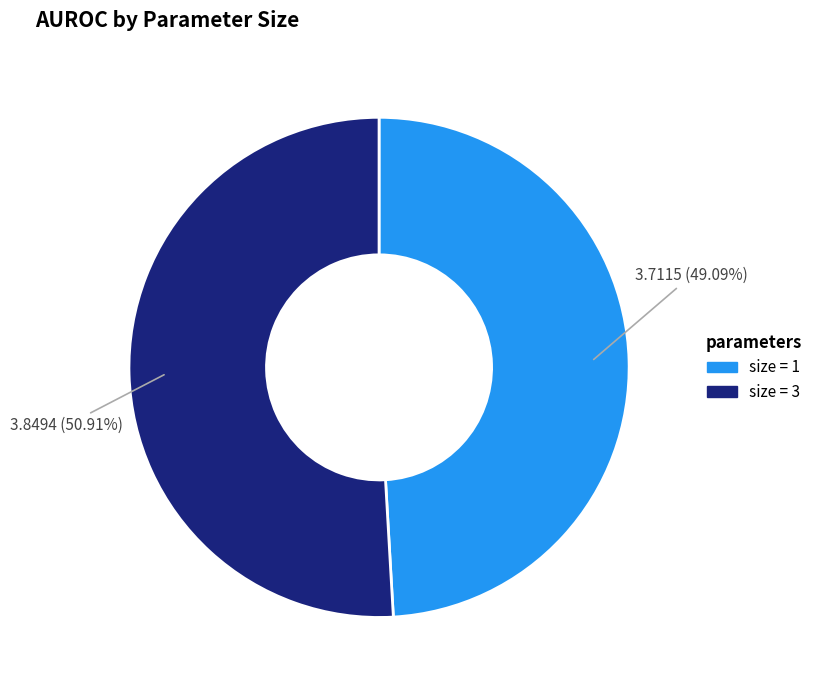

Is there any slice that represents more than half of the pie?

Yes